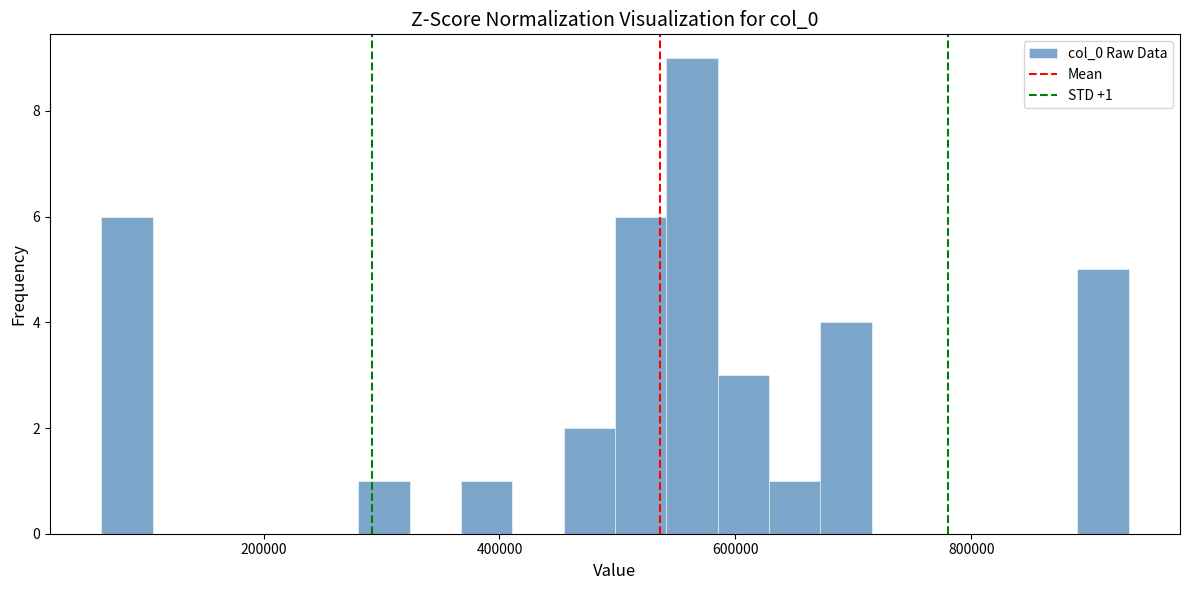

Around what value on the x-axis is the tallest bar? Give the approximate position of its centre, as read against the axis.

560000